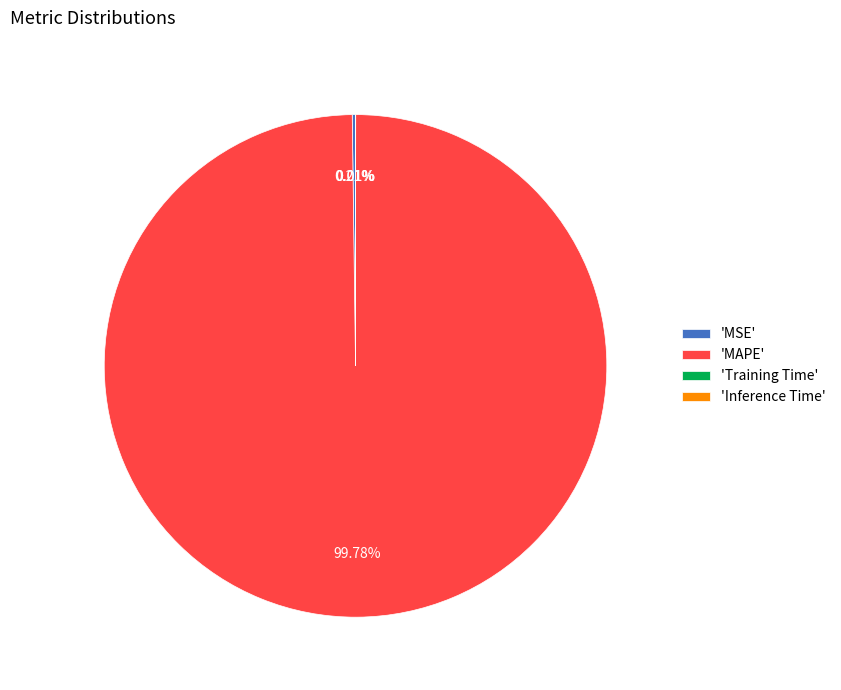

To the nearest percent, what is the average slice percentage?

25%